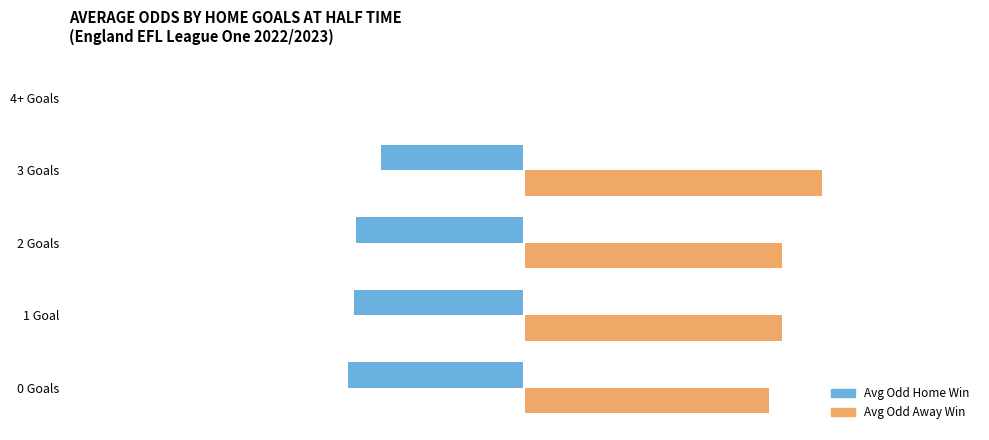

What is the sum of all Avg Odd Home Win values?

-8.7